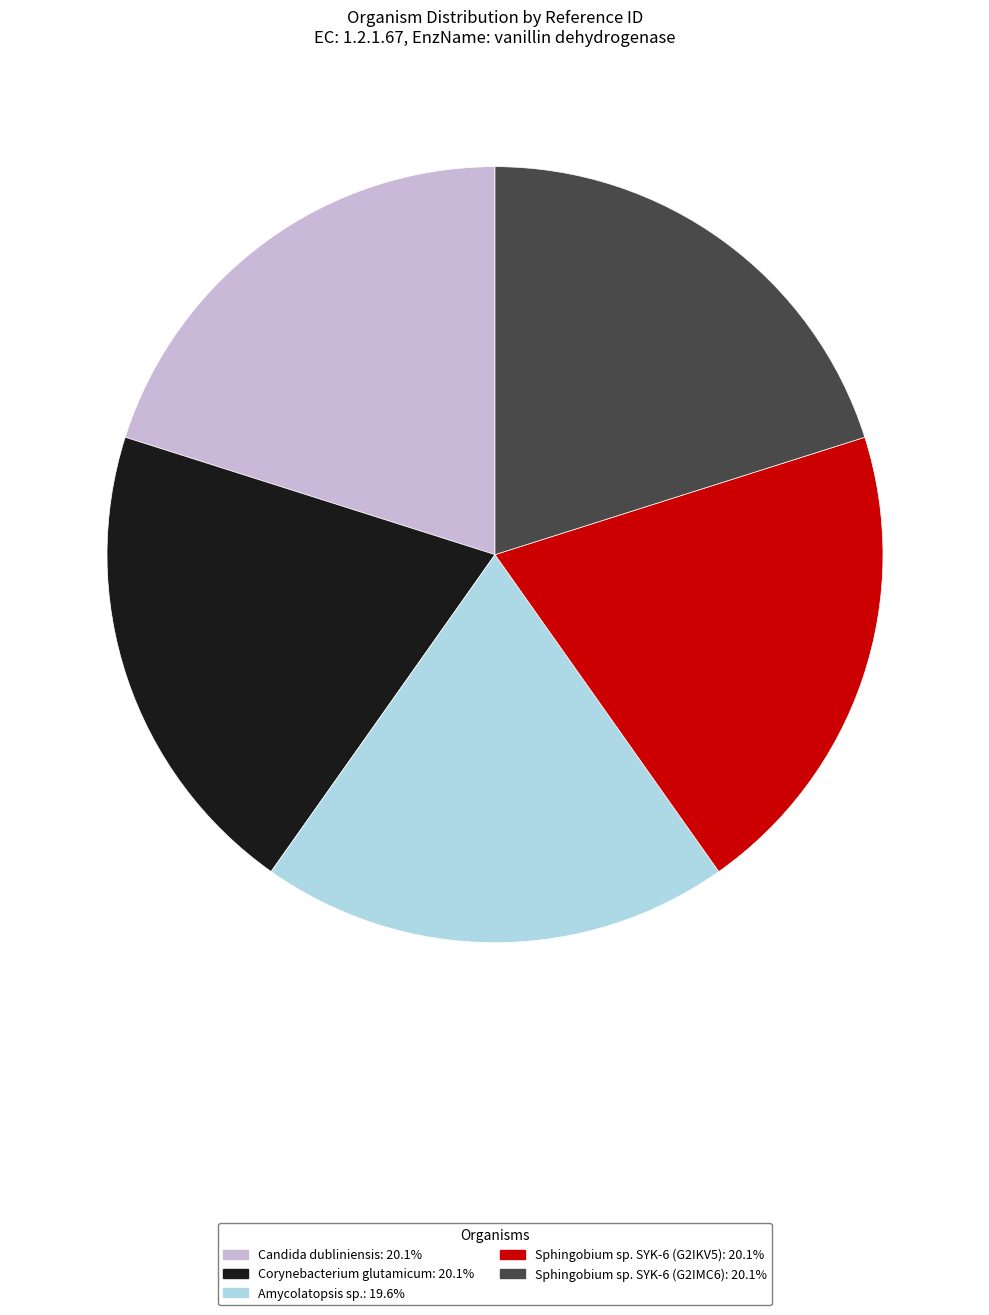

Do Corynebacterium glutamicum and Amycolatopsis sp. together represent more than half of the pie?

No